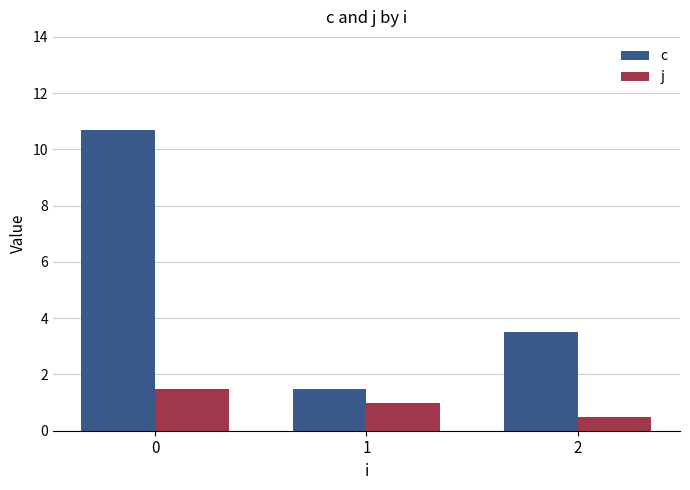

The c series shows 17.3 at 0. True or false?

False